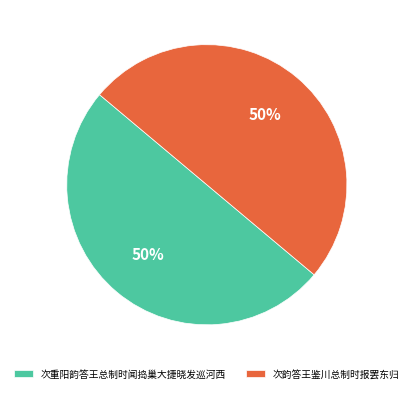

Do 次重阳韵答王总制时闻捣巢大捷晓发巡河西 and 次韵答王鉴川总制时报罢东归 together represent more than half of the pie?

Yes